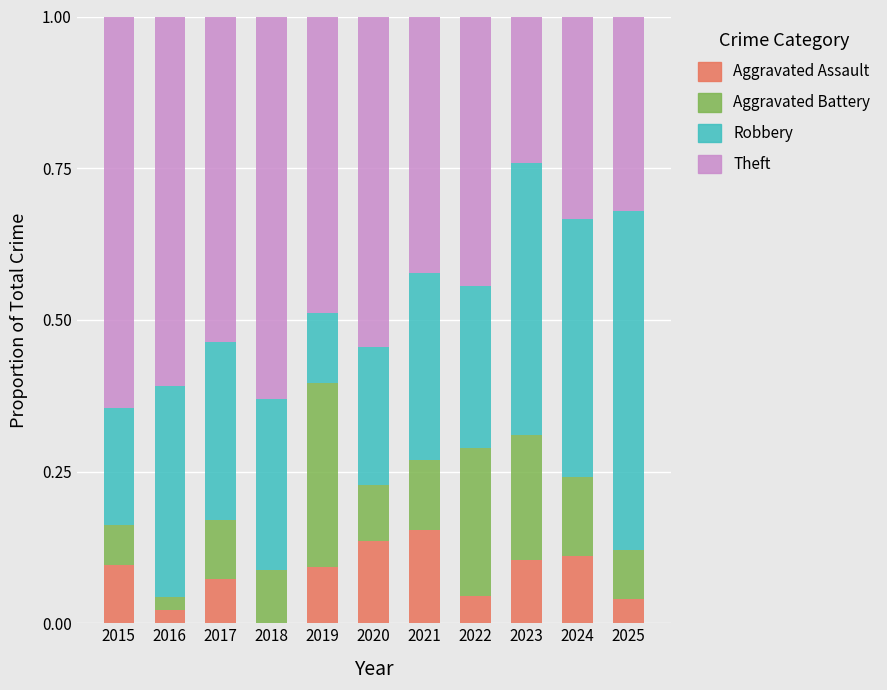

The Aggravated Assault series shows 0.0 at 2018. True or false?

True